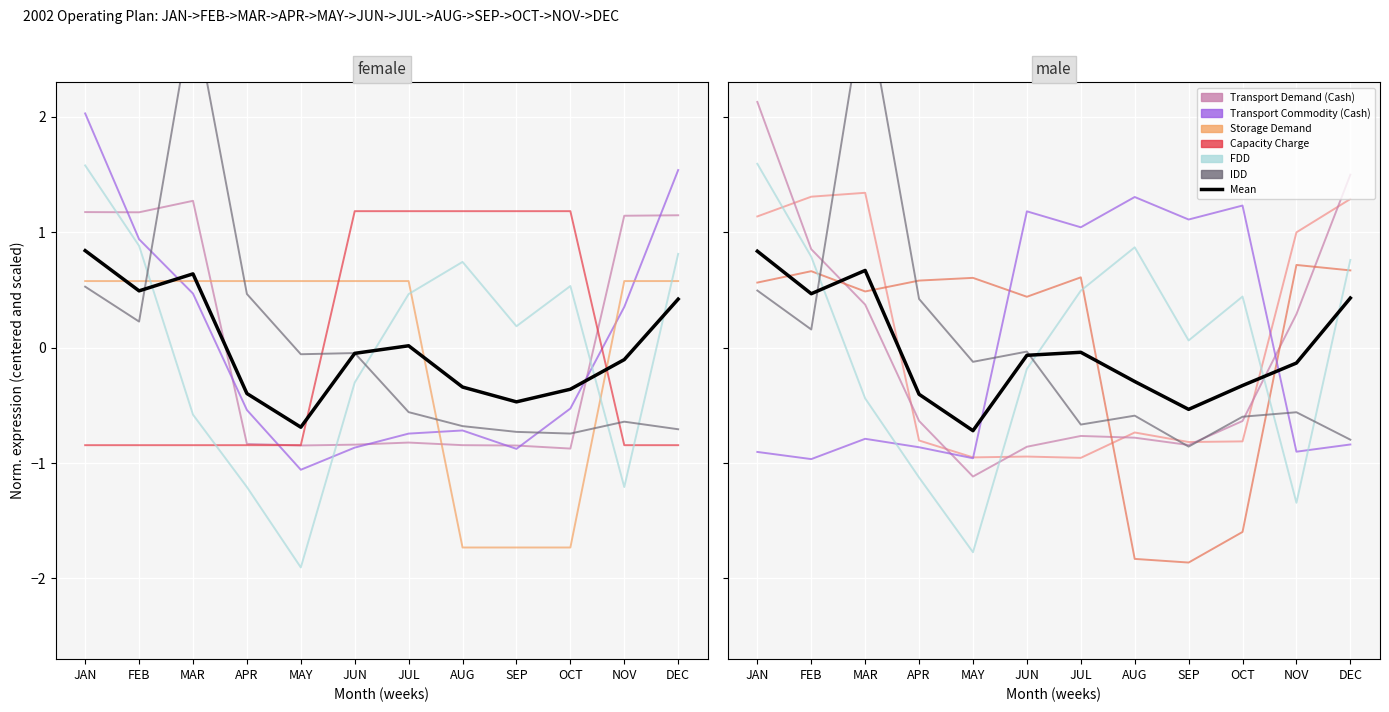

Which series has the largest range (max minus min)?

IDD